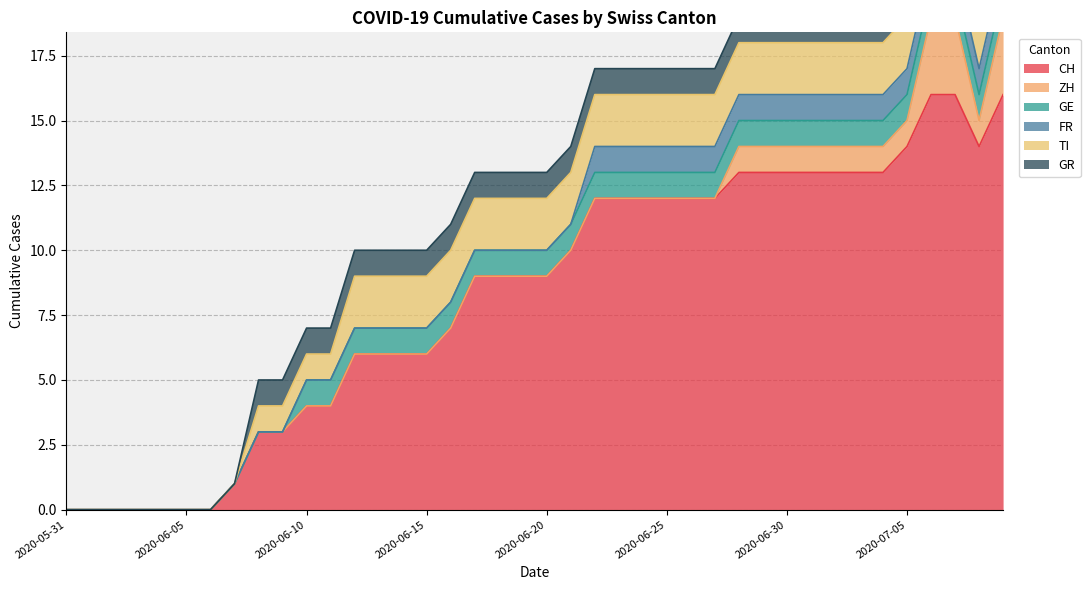

Reading right to left, extract all data points from this chart.

CH: 2020-07-09=16	2020-07-08=14	2020-07-07=16	2020-07-06=16	2020-07-05=14	2020-07-04=13	2020-07-03=13	2020-07-02=13	2020-07-01=13	2020-06-30=13	2020-06-29=13	2020-06-28=13	2020-06-27=12	2020-06-26=12	2020-06-25=12	2020-06-24=12	2020-06-23=12	2020-06-22=12	2020-06-21=10	2020-06-20=9	2020-06-19=9	2020-06-18=9	2020-06-17=9	2020-06-16=7	2020-06-15=6	2020-06-14=6	2020-06-13=6	2020-06-12=6	2020-06-11=4	2020-06-10=4	2020-06-09=3	2020-06-08=3	2020-06-07=1	2020-06-06=0	2020-06-05=0	2020-06-04=0	2020-06-03=0	2020-06-02=0	2020-06-01=0	2020-05-31=0
ZH: 2020-07-09=3	2020-07-08=1	2020-07-07=3	2020-07-06=3	2020-07-05=1	2020-07-04=1	2020-07-03=1	2020-07-02=1	2020-07-01=1	2020-06-30=1	2020-06-29=1	2020-06-28=1	2020-06-27=0	2020-06-26=0	2020-06-25=0	2020-06-24=0	2020-06-23=0	2020-06-22=0	2020-06-21=0	2020-06-20=0	2020-06-19=0	2020-06-18=0	2020-06-17=0	2020-06-16=0	2020-06-15=0	2020-06-14=0	2020-06-13=0	2020-06-12=0	2020-06-11=0	2020-06-10=0	2020-06-09=0	2020-06-08=0	2020-06-07=0	2020-06-06=0	2020-06-05=0	2020-06-04=0	2020-06-03=0	2020-06-02=0	2020-06-01=0	2020-05-31=0
GE: 2020-07-09=1	2020-07-08=1	2020-07-07=1	2020-07-06=1	2020-07-05=1	2020-07-04=1	2020-07-03=1	2020-07-02=1	2020-07-01=1	2020-06-30=1	2020-06-29=1	2020-06-28=1	2020-06-27=1	2020-06-26=1	2020-06-25=1	2020-06-24=1	2020-06-23=1	2020-06-22=1	2020-06-21=1	2020-06-20=1	2020-06-19=1	2020-06-18=1	2020-06-17=1	2020-06-16=1	2020-06-15=1	2020-06-14=1	2020-06-13=1	2020-06-12=1	2020-06-11=1	2020-06-10=1	2020-06-09=0	2020-06-08=0	2020-06-07=0	2020-06-06=0	2020-06-05=0	2020-06-04=0	2020-06-03=0	2020-06-02=0	2020-06-01=0	2020-05-31=0
FR: 2020-07-09=1	2020-07-08=1	2020-07-07=1	2020-07-06=1	2020-07-05=1	2020-07-04=1	2020-07-03=1	2020-07-02=1	2020-07-01=1	2020-06-30=1	2020-06-29=1	2020-06-28=1	2020-06-27=1	2020-06-26=1	2020-06-25=1	2020-06-24=1	2020-06-23=1	2020-06-22=1	2020-06-21=0	2020-06-20=0	2020-06-19=0	2020-06-18=0	2020-06-17=0	2020-06-16=0	2020-06-15=0	2020-06-14=0	2020-06-13=0	2020-06-12=0	2020-06-11=0	2020-06-10=0	2020-06-09=0	2020-06-08=0	2020-06-07=0	2020-06-06=0	2020-06-05=0	2020-06-04=0	2020-06-03=0	2020-06-02=0	2020-06-01=0	2020-05-31=0
TI: 2020-07-09=2	2020-07-08=2	2020-07-07=2	2020-07-06=2	2020-07-05=2	2020-07-04=2	2020-07-03=2	2020-07-02=2	2020-07-01=2	2020-06-30=2	2020-06-29=2	2020-06-28=2	2020-06-27=2	2020-06-26=2	2020-06-25=2	2020-06-24=2	2020-06-23=2	2020-06-22=2	2020-06-21=2	2020-06-20=2	2020-06-19=2	2020-06-18=2	2020-06-17=2	2020-06-16=2	2020-06-15=2	2020-06-14=2	2020-06-13=2	2020-06-12=2	2020-06-11=1	2020-06-10=1	2020-06-09=1	2020-06-08=1	2020-06-07=0	2020-06-06=0	2020-06-05=0	2020-06-04=0	2020-06-03=0	2020-06-02=0	2020-06-01=0	2020-05-31=0
GR: 2020-07-09=1	2020-07-08=1	2020-07-07=1	2020-07-06=1	2020-07-05=1	2020-07-04=1	2020-07-03=1	2020-07-02=1	2020-07-01=1	2020-06-30=1	2020-06-29=1	2020-06-28=1	2020-06-27=1	2020-06-26=1	2020-06-25=1	2020-06-24=1	2020-06-23=1	2020-06-22=1	2020-06-21=1	2020-06-20=1	2020-06-19=1	2020-06-18=1	2020-06-17=1	2020-06-16=1	2020-06-15=1	2020-06-14=1	2020-06-13=1	2020-06-12=1	2020-06-11=1	2020-06-10=1	2020-06-09=1	2020-06-08=1	2020-06-07=0	2020-06-06=0	2020-06-05=0	2020-06-04=0	2020-06-03=0	2020-06-02=0	2020-06-01=0	2020-05-31=0